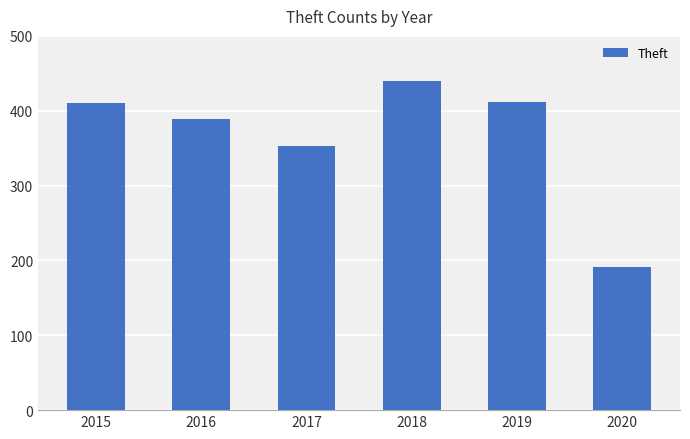

What is the smallest value displayed?

191